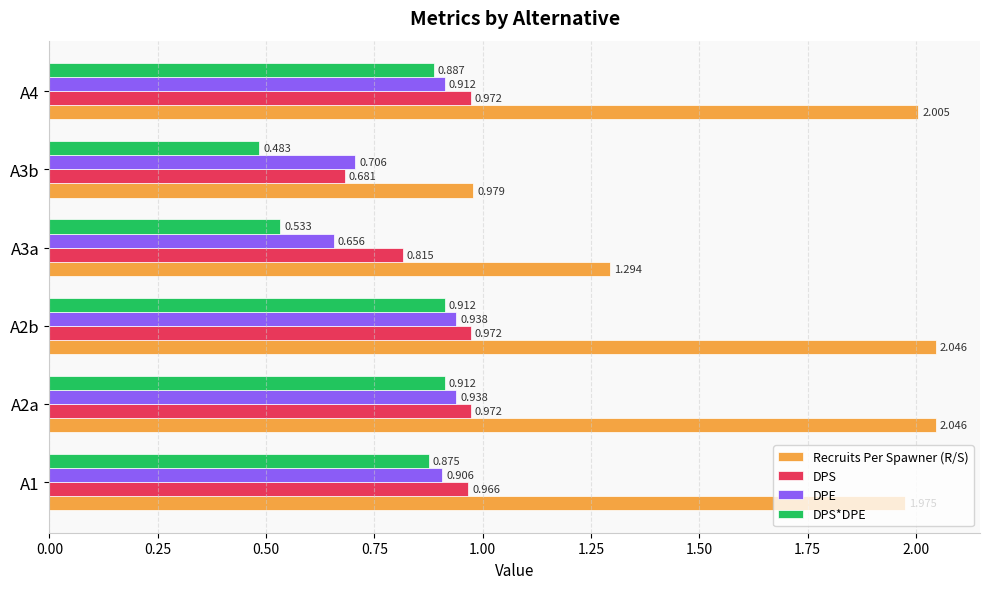

Is the value of Recruits Per Spawner (R/S) at A2b greater than the value of DPS at A2b?

Yes